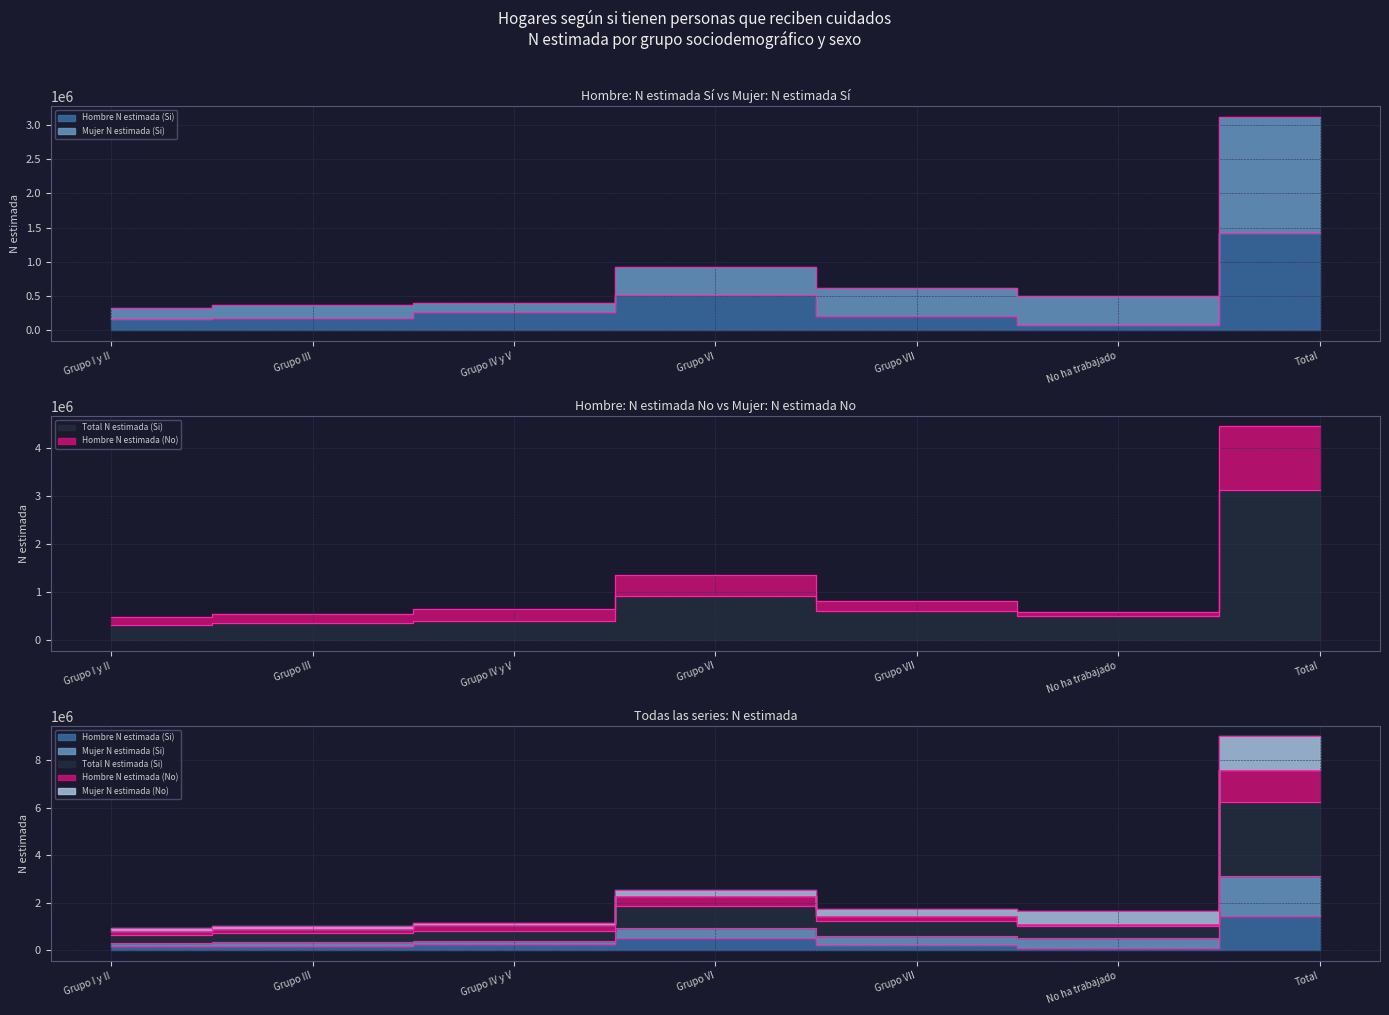

Rank the series at Grupo III from lowest to highest value.

Hombre N estimada (Si), Hombre N estimada (No), Total N estimada (Si), Mujer N estimada (Si)